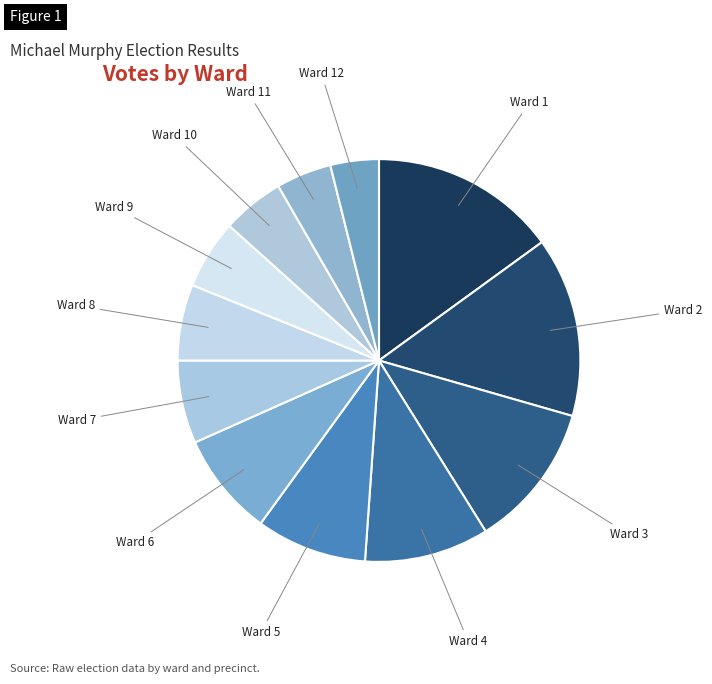

The Ward 4 slice represents 5% of the pie. True or false?

False